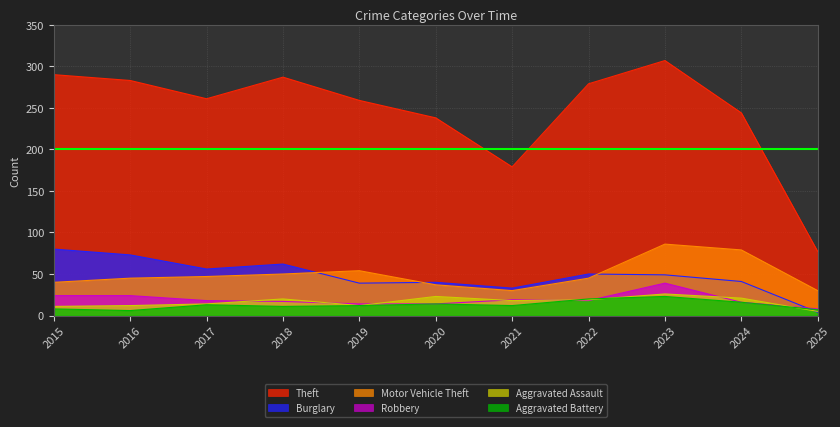

What value does the Theft series have at 2015, to the nearest 50?

300